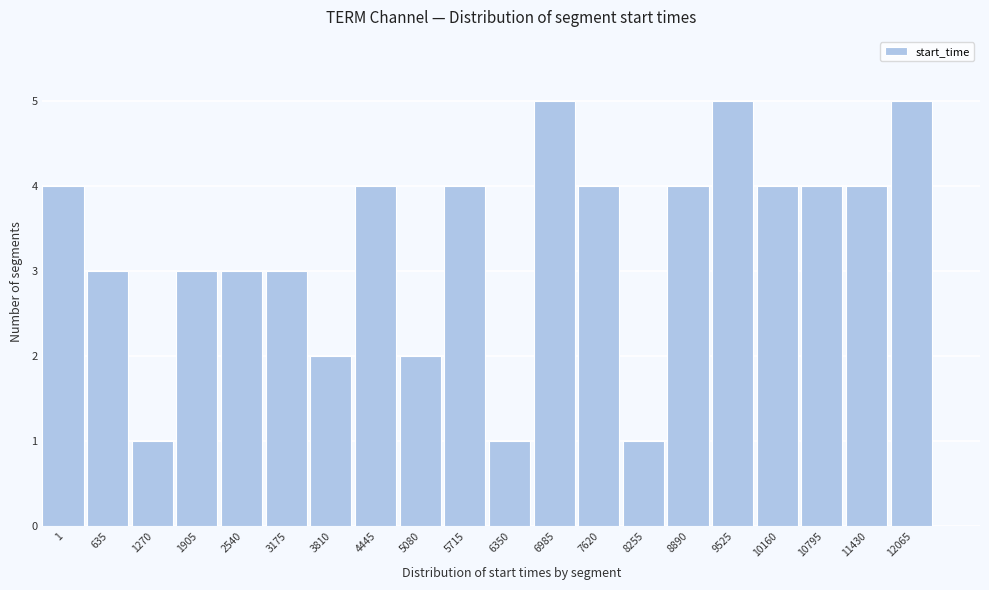

Reading right to left, transcribe all the data shown in this chart.

5	4	4	4	5	4	1	4	5	1	4	2	4	2	3	3	3	1	3	4